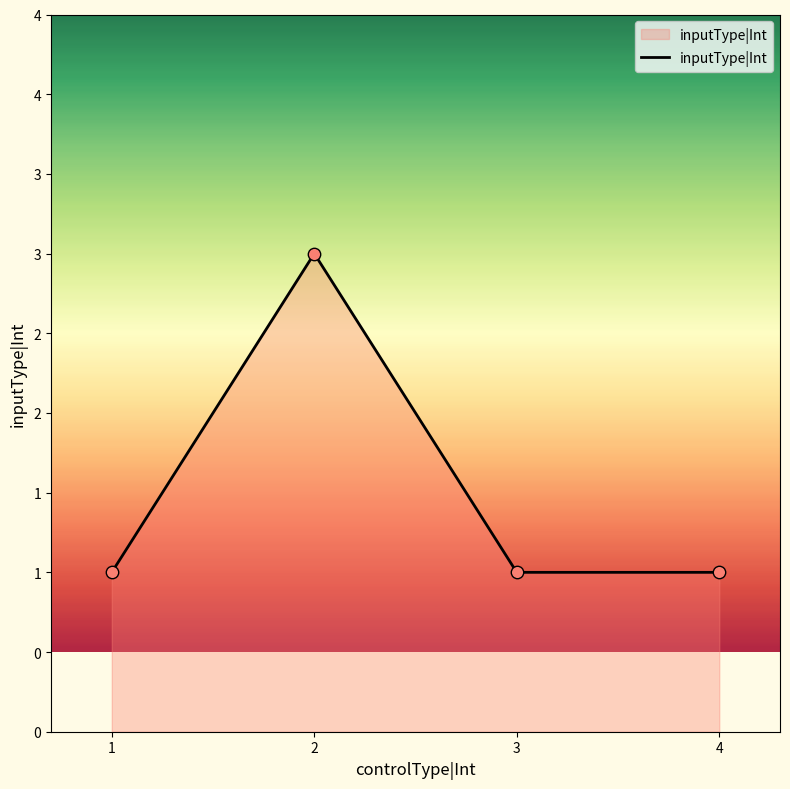

Which has a higher value, 1 or 2?

2